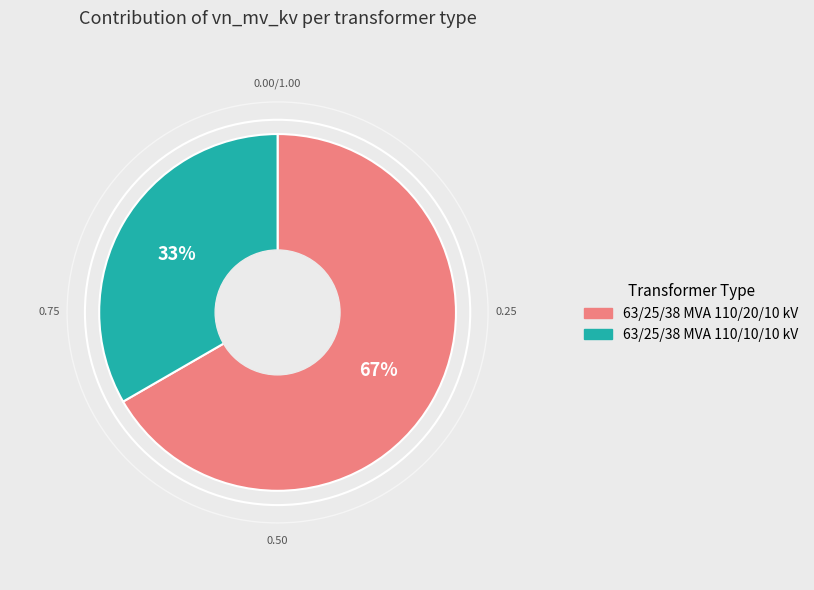

To the nearest percent, what is the combined percentage of 63/25/38 MVA 110/10/10 kV and 63/25/38 MVA 110/20/10 kV?

100%